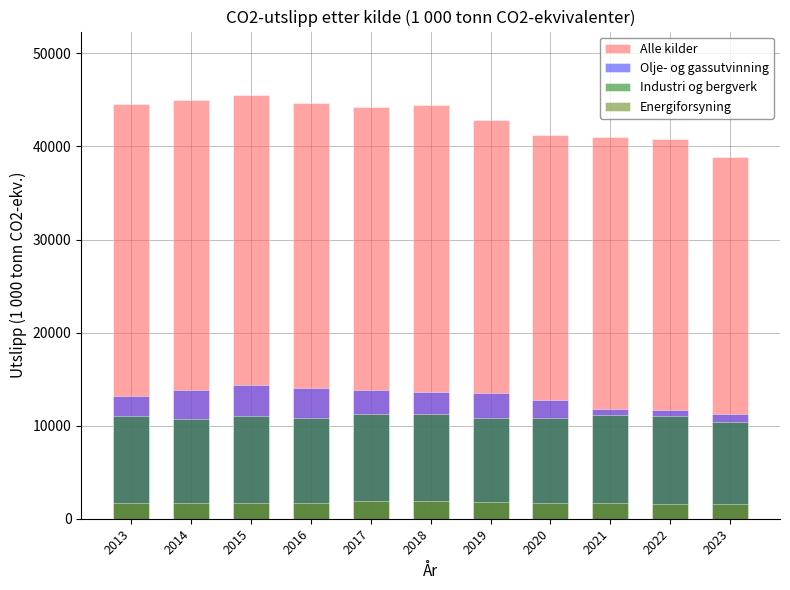

How many bars are there in total?

44